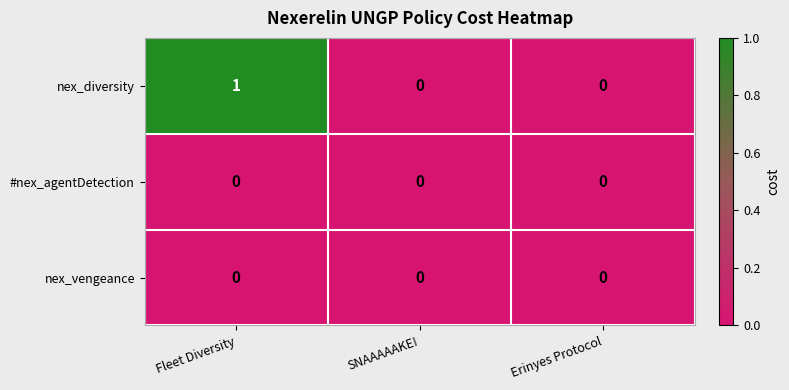

Which series has the largest range (max minus min)?

nex_diversity